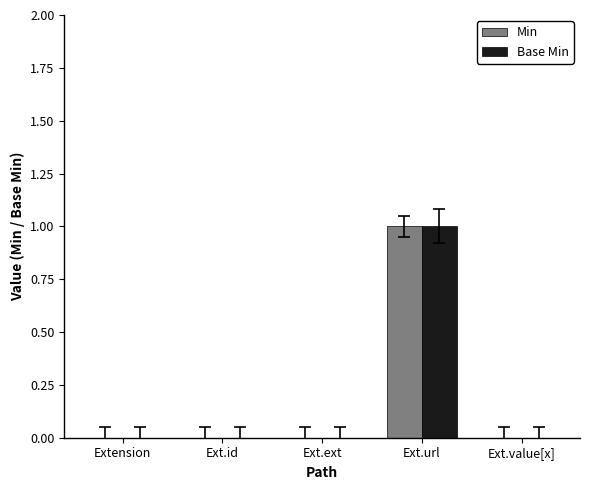

Are the bars horizontal?

No